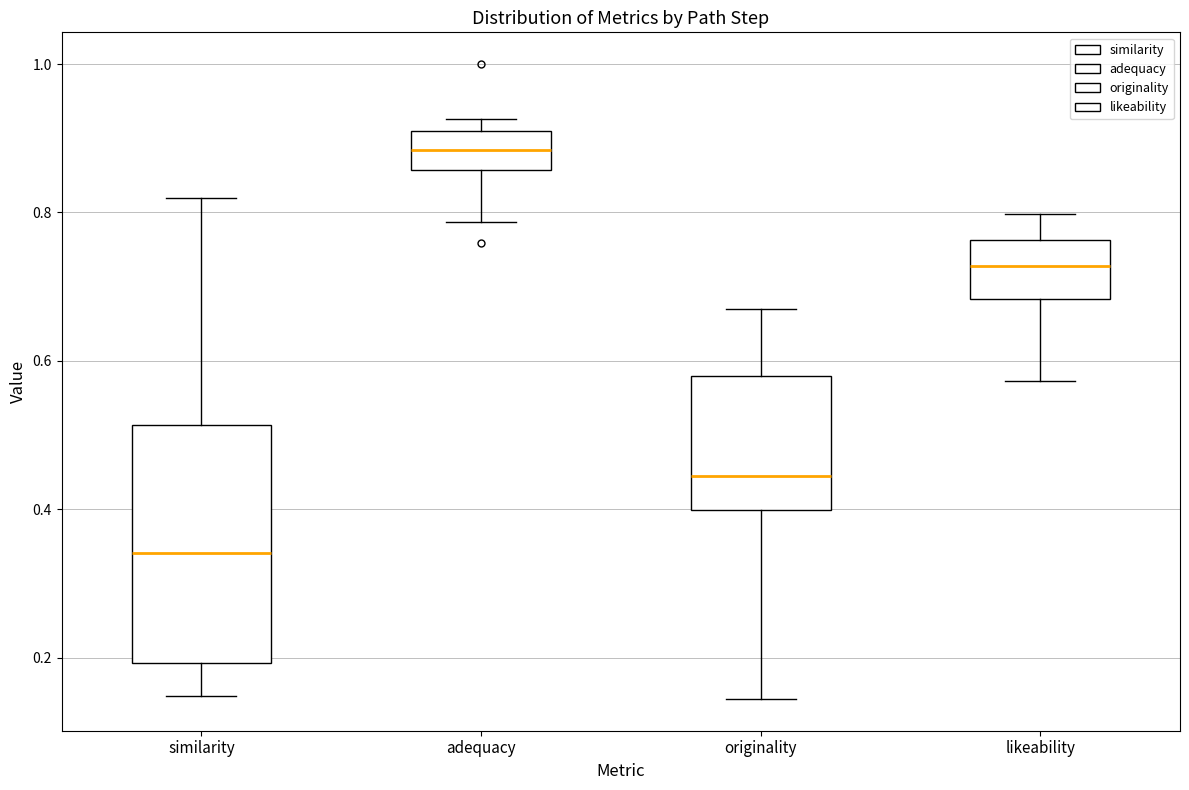

Reading left to right, transcribe this box plot: for each box, give where its median line is, the range the box spans, and where its two whiskers end, as read against the y-axis. The values are not printed on the chart, so give them approximately, as read against the axis.

similarity: median 0.34, box 0.20 to 0.52, whiskers 0.14 to 0.82
adequacy: median 0.88, box 0.86 to 0.90, whiskers 0.78 to 0.92
originality: median 0.44, box 0.40 to 0.58, whiskers 0.14 to 0.68
likeability: median 0.72, box 0.68 to 0.76, whiskers 0.58 to 0.80